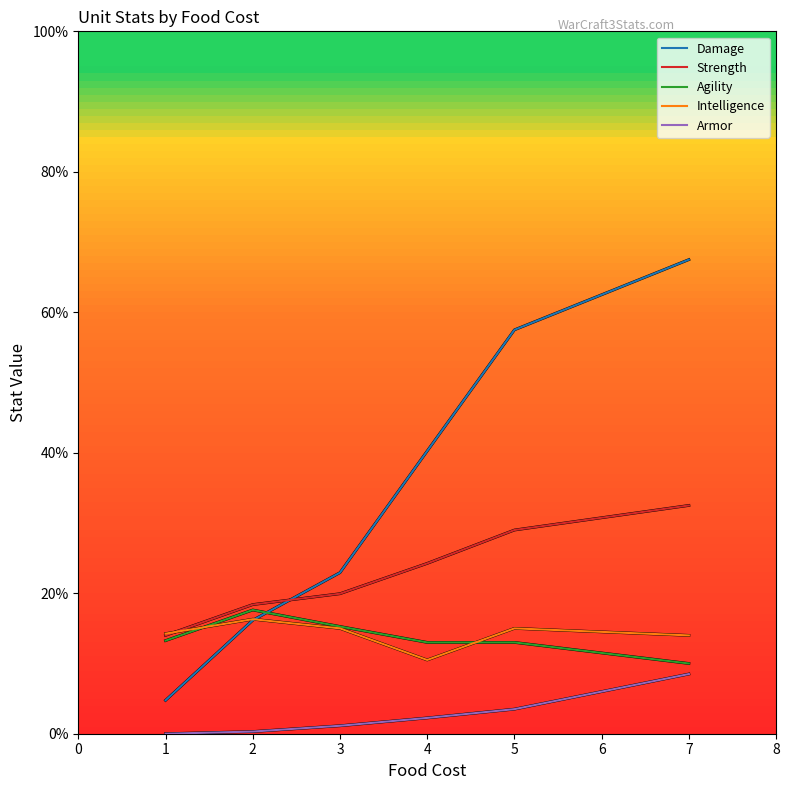

Where does the Armor series first go above 2?

4